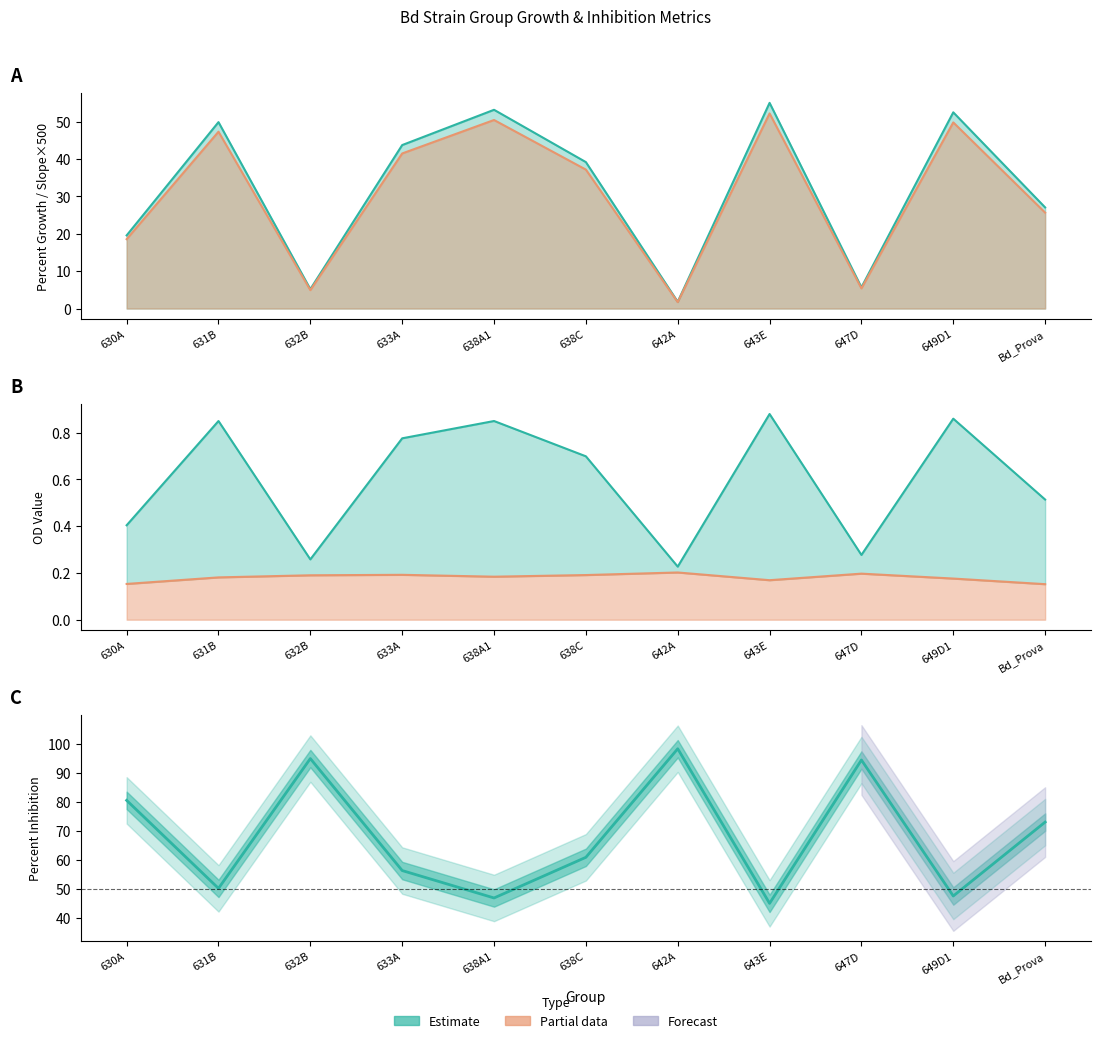

Is it true that Percent_growth equals 43.8 at 633A?

True